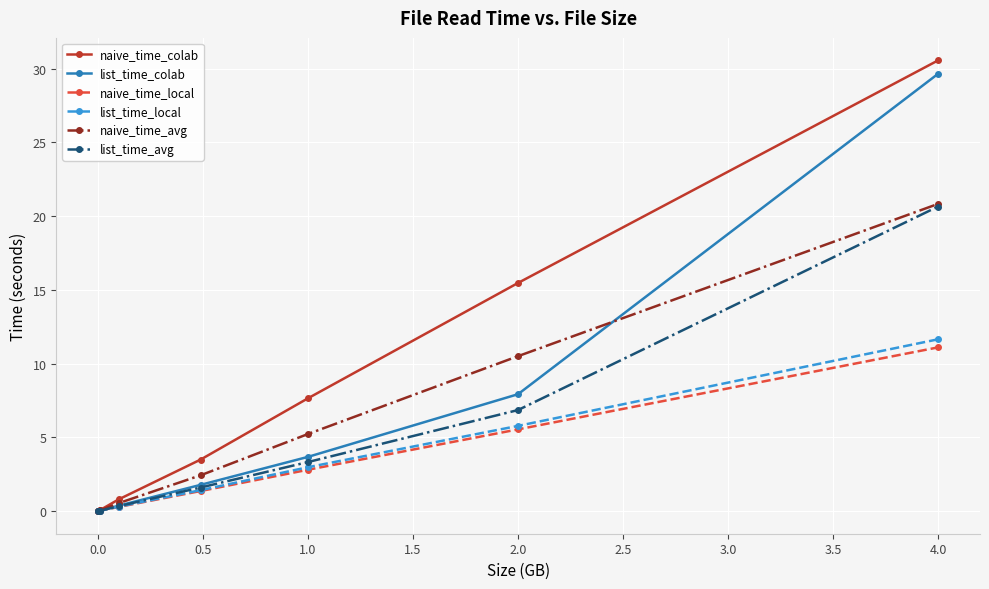

How many data points in list_time_colab are above 1?

4